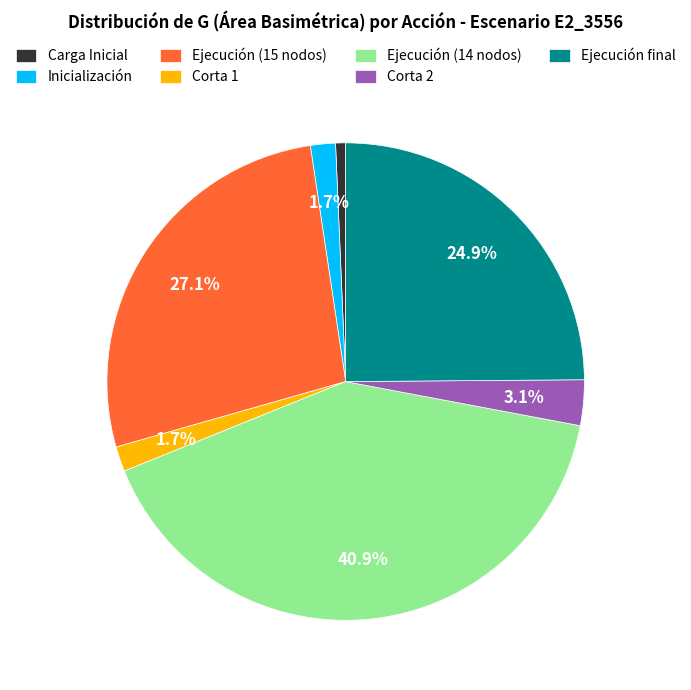

The Inicialización slice represents 9% of the pie. True or false?

False